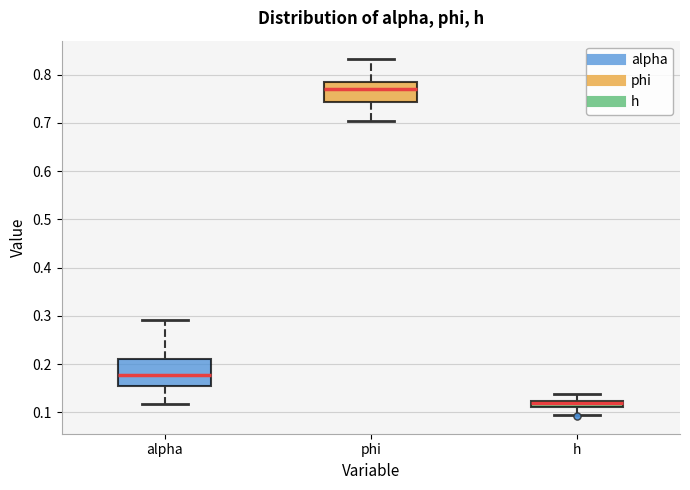

Which box is the tallest, from its lower edge to its upper edge?

alpha